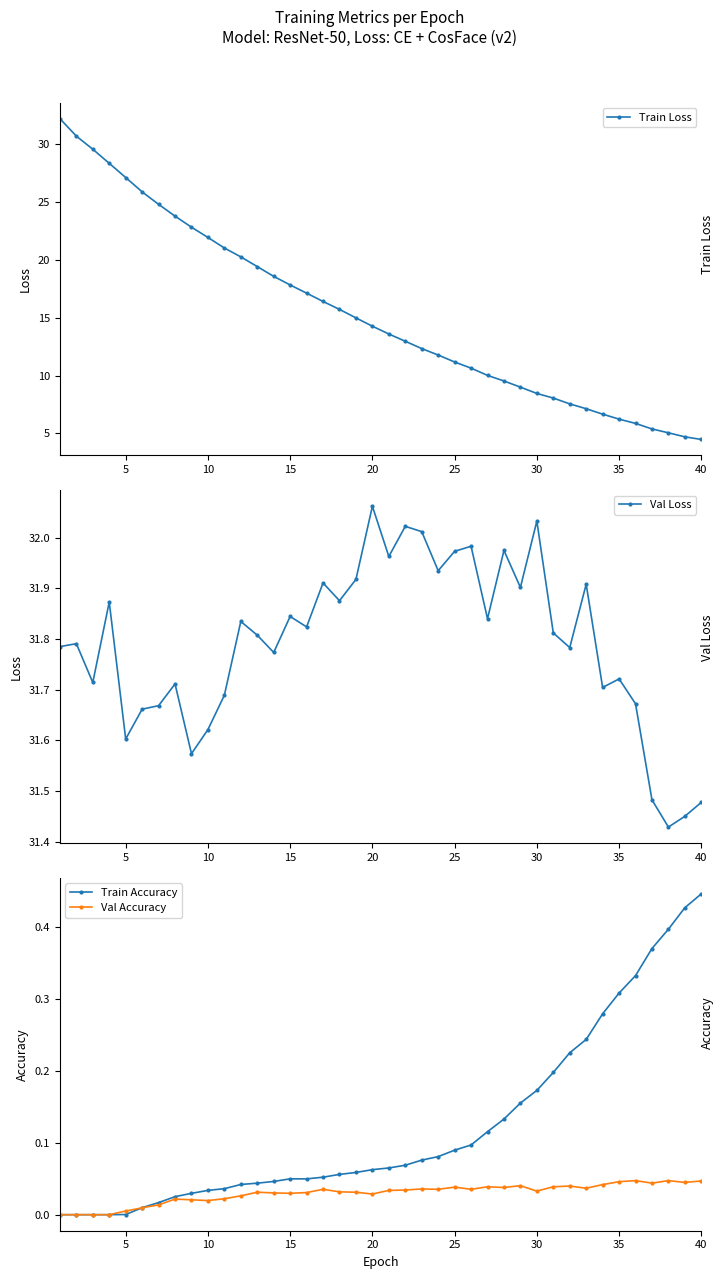

What is the difference between the second highest and second lowest values in the Train Accuracy series?

0.4